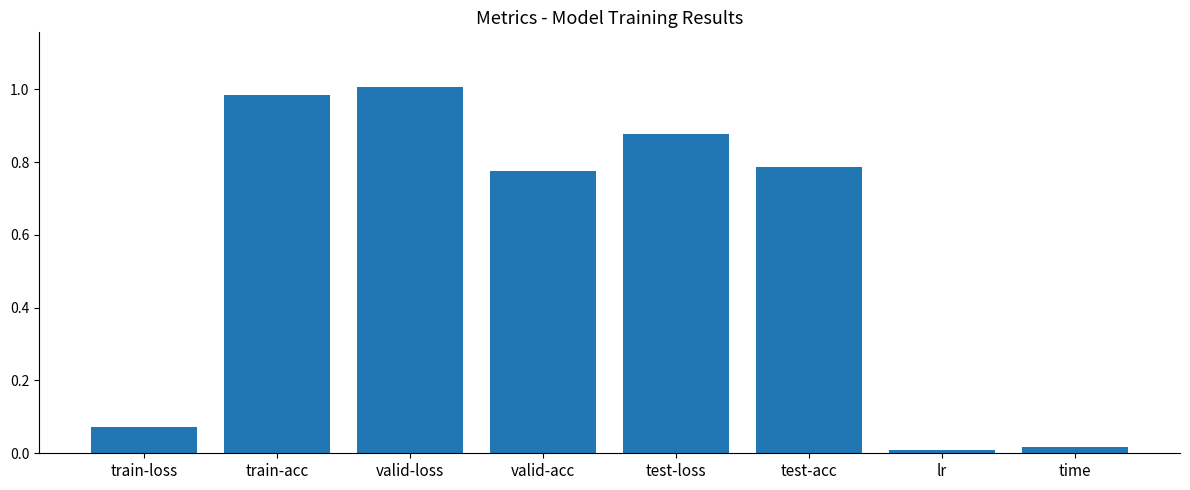

What is the label of the 6th bar from the left?

test-acc